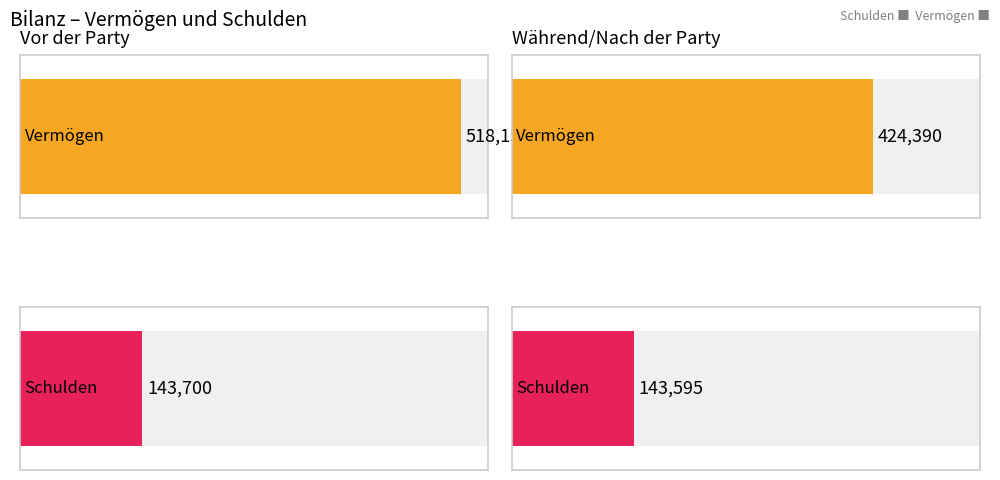

Rank the categories by Vermögen value from lowest to highest.

Während/Nach der Party, Vor der Party